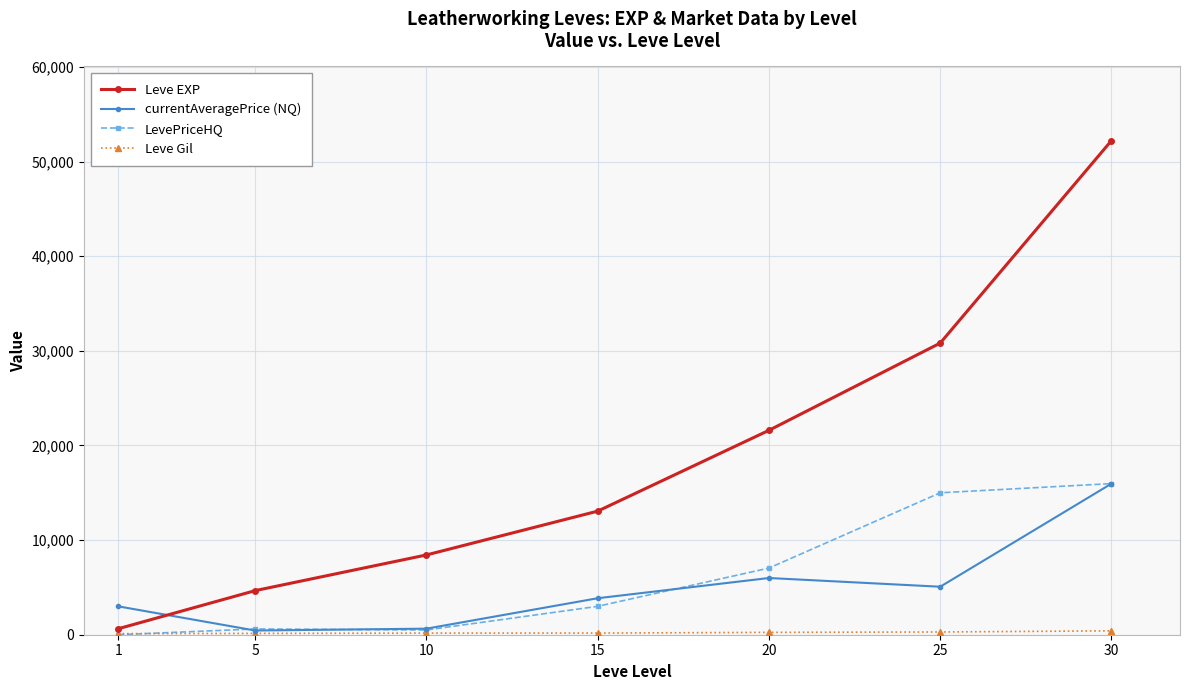

True or false: Leve EXP has more than 2 points higher than both neighbors.

False